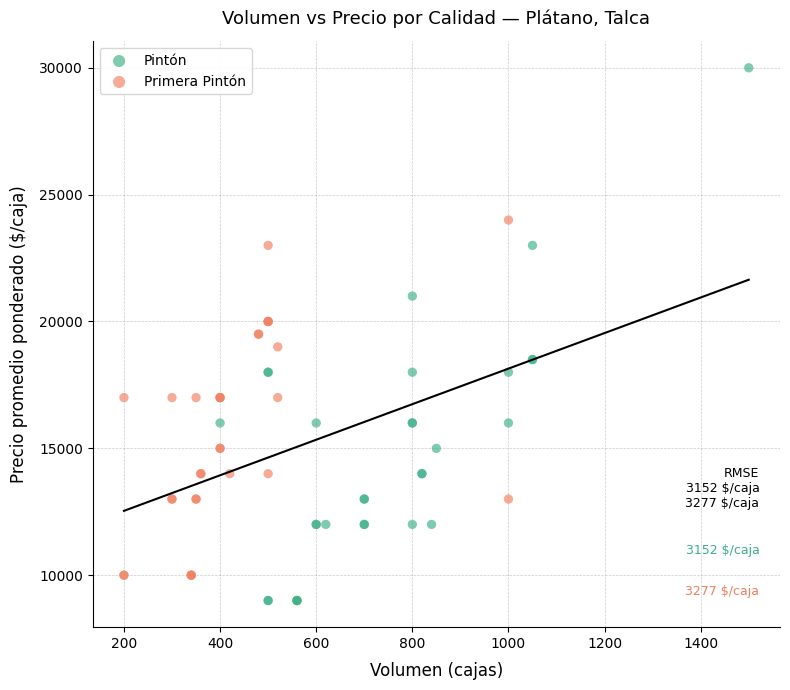

Which series has the largest Y range (max minus min)?

Pintón